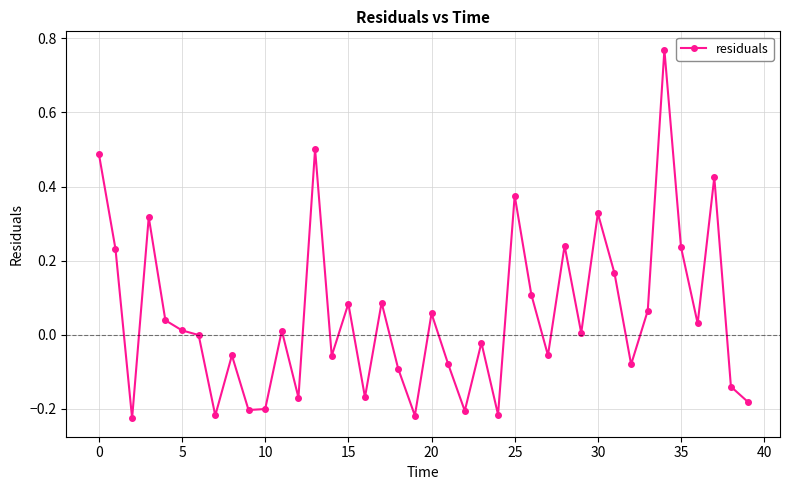

True or false: the data has more than 1 interior local peaks.

True